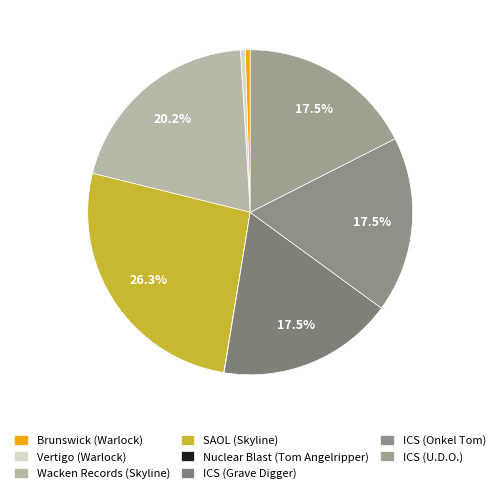

Which category has the biggest portion of the pie?

SAOL (Skyline)